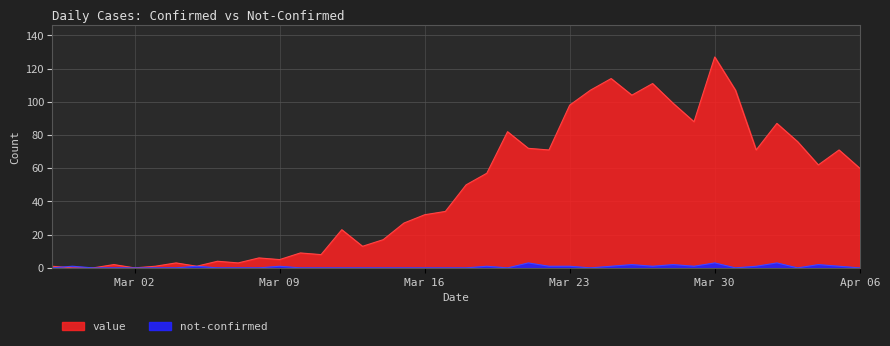

Between which two adjacent categories do value and not-confirmed first intersect?

2020-02-27 and 2020-02-28